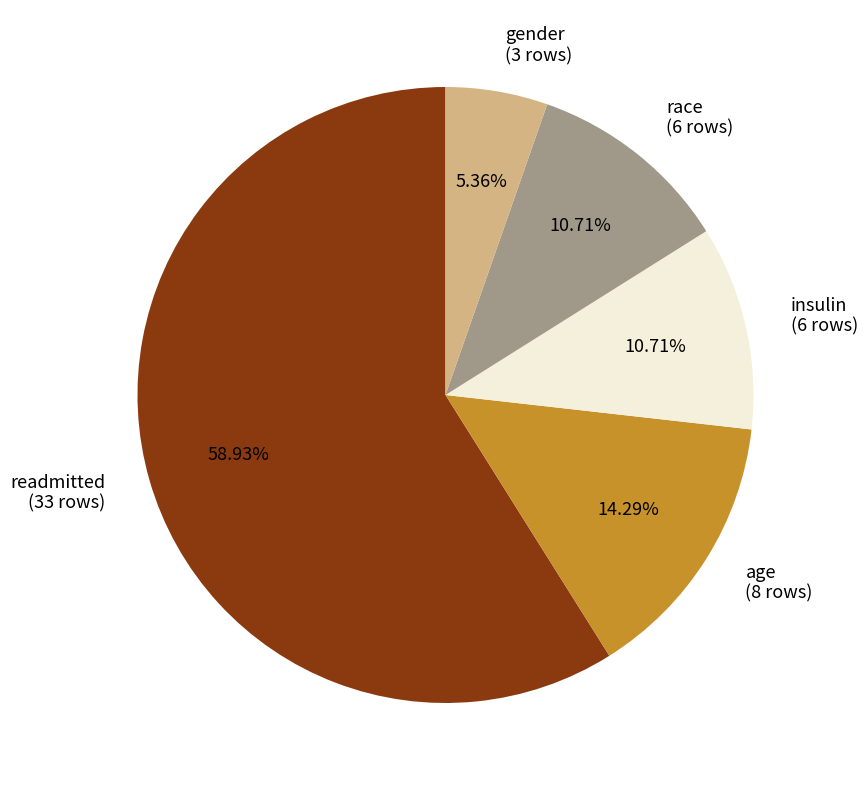

What percentage do race and age together represent?

25.0%